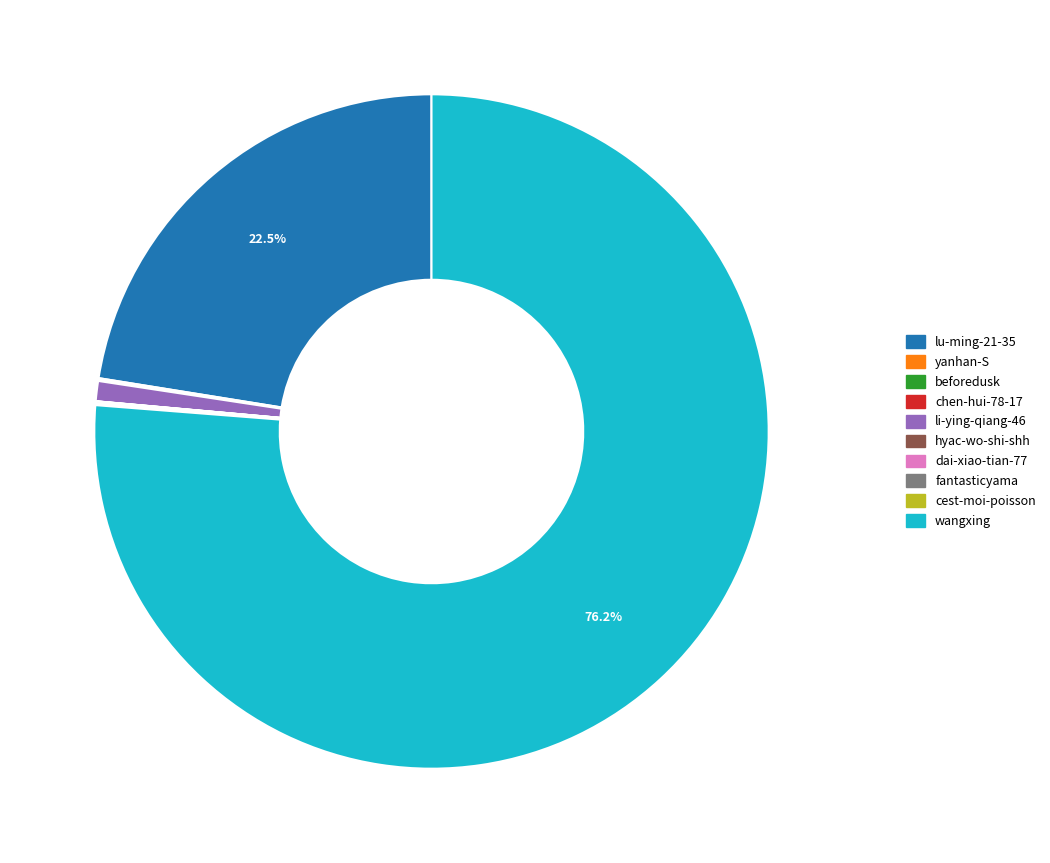

Does lu-ming-21-35 represent more than half of the total?

No